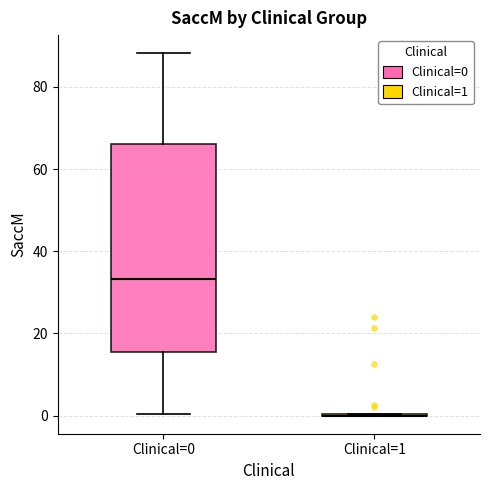

Where does the median line of the box for Clinical=0 sit on the y-axis? The values are not printed on the chart, so give them approximately, as read against the axis.

34